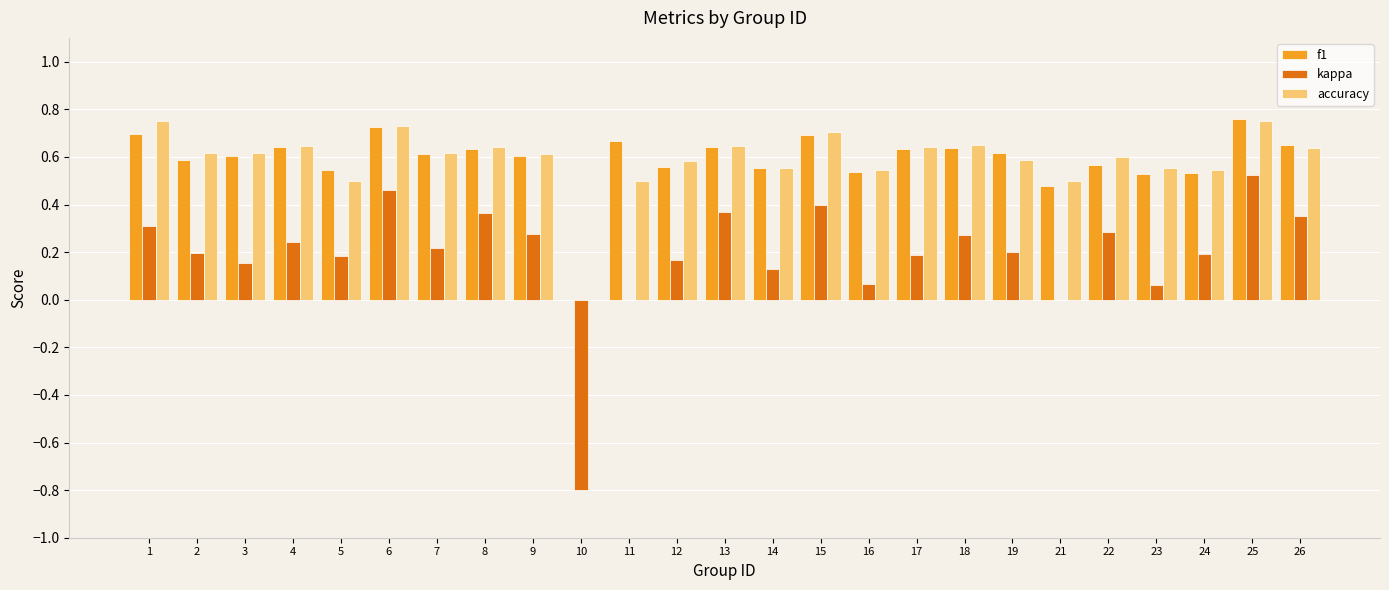

What is the sum of the accuracy values at 24 and 14?

1.1